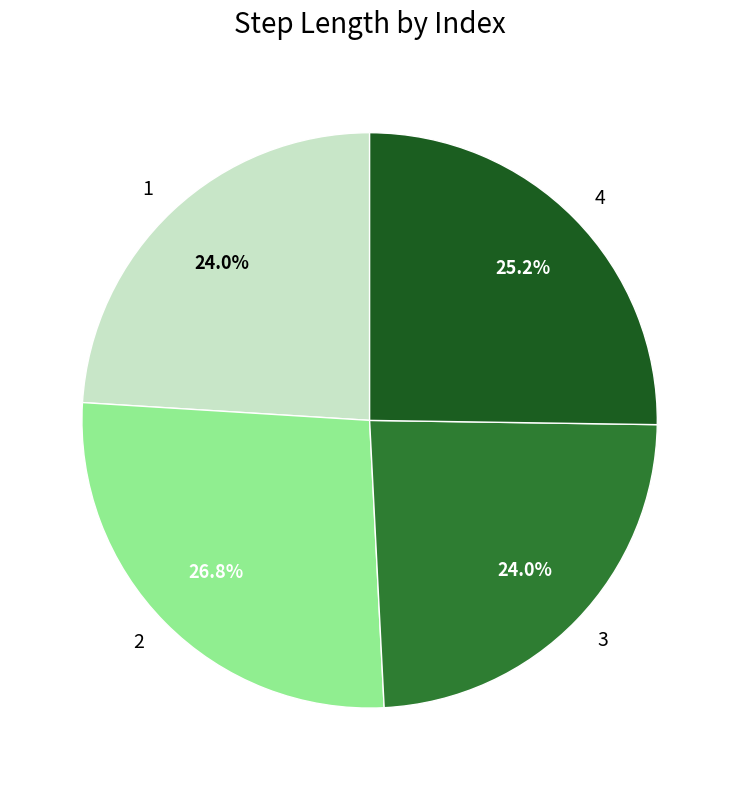

Is 2 the majority of the pie?

No